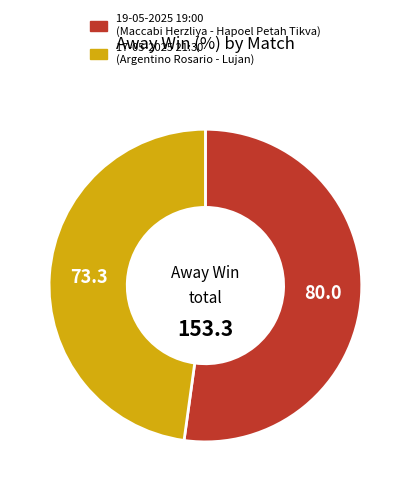

Do 17-05-2025 21:30 and 19-05-2025 19:00 together represent more than half of the pie?

Yes